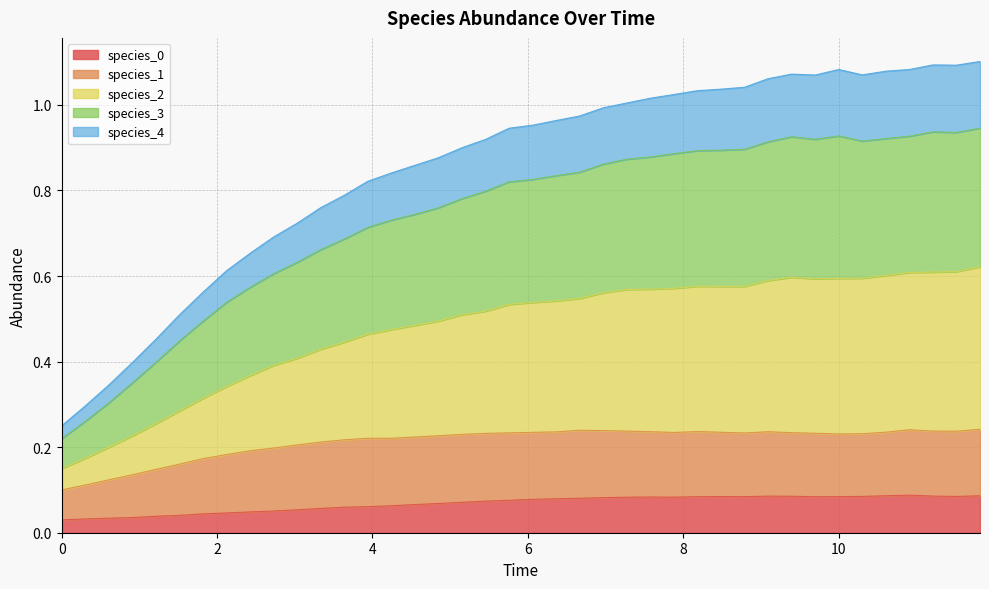

Which series has the largest range (max minus min)?

species_2